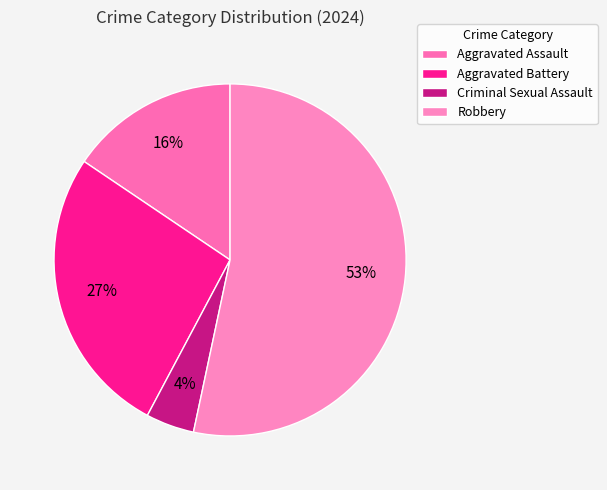

Rank the categories by value from lowest to highest.

Criminal Sexual Assault, Aggravated Assault, Aggravated Battery, Robbery